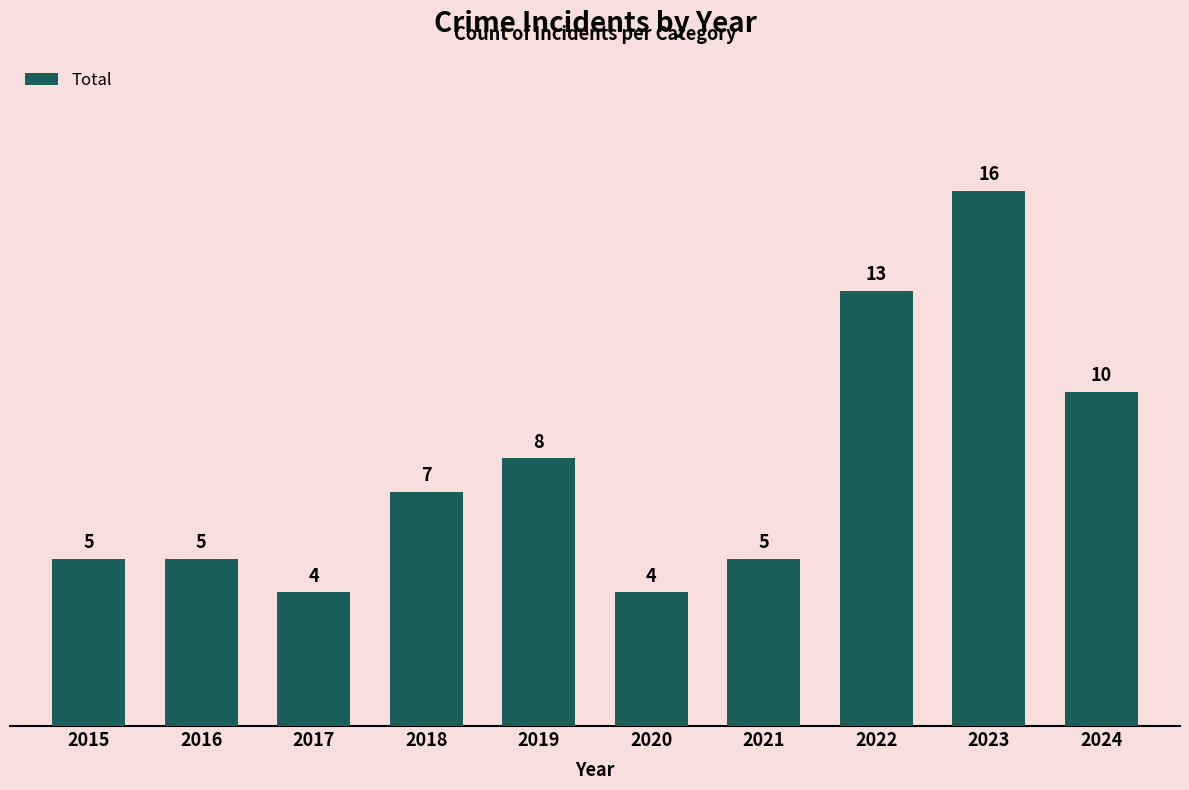

Are the bars grouped side by side (vs. stacked)?

No